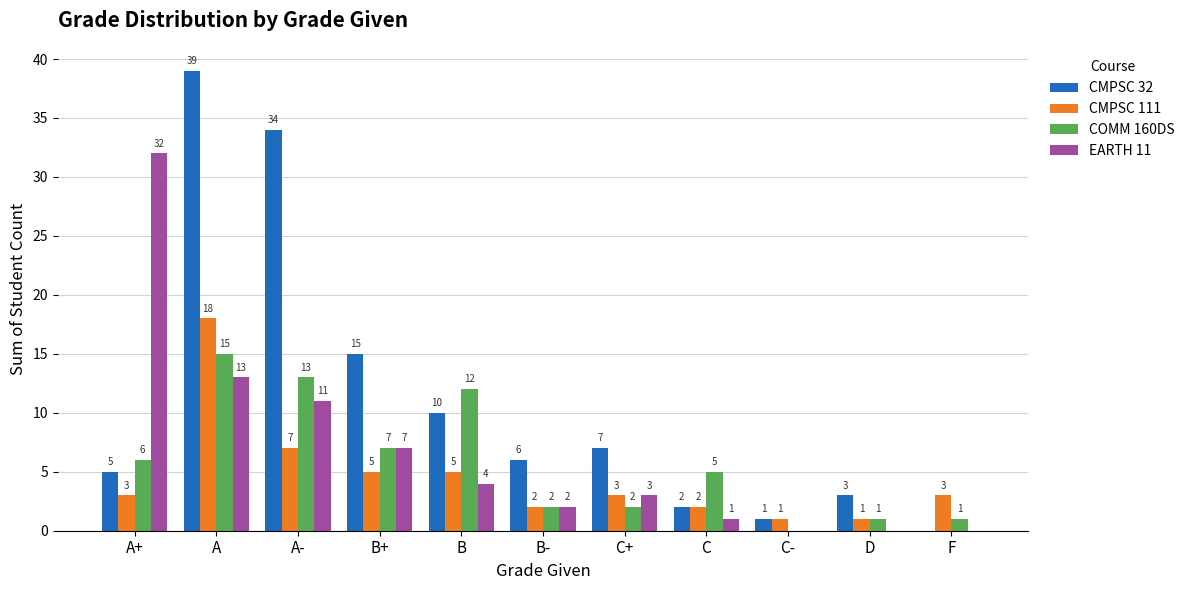

What is the maximum value shown in the chart?

39